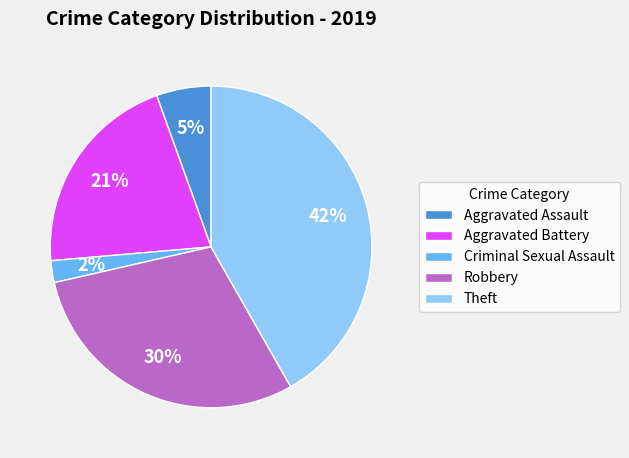

Rank the categories by value from highest to lowest.

Theft, Robbery, Aggravated Battery, Aggravated Assault, Criminal Sexual Assault